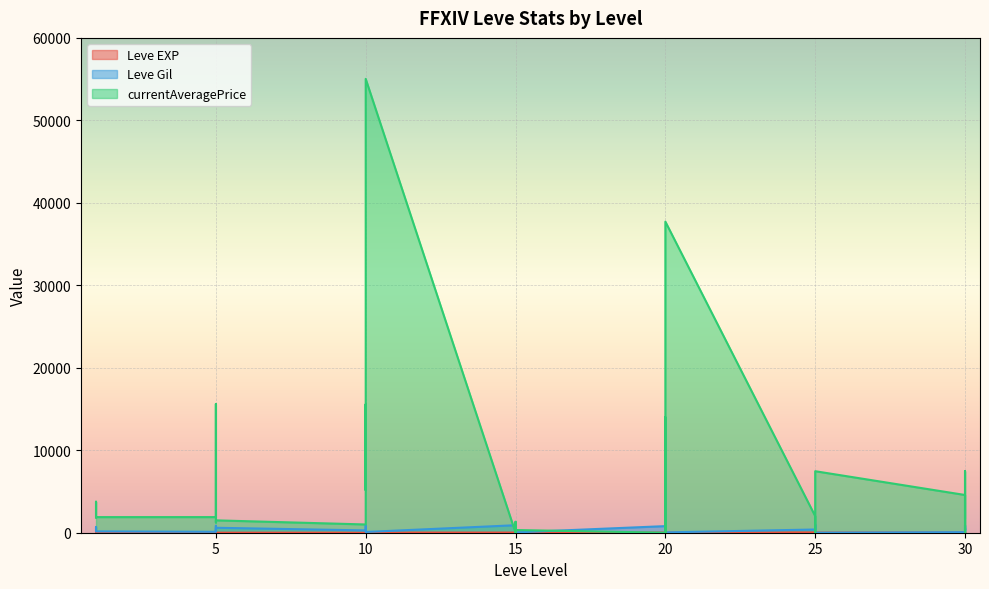

Rank the series by their maximum value, from lowest to highest.

Leve EXP, Leve Gil, currentAveragePrice